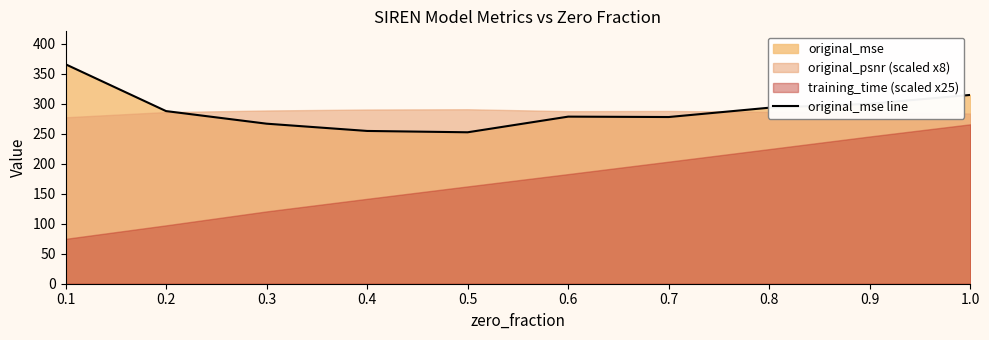

Between 0.5 and 0.7, which is larger?

0.7